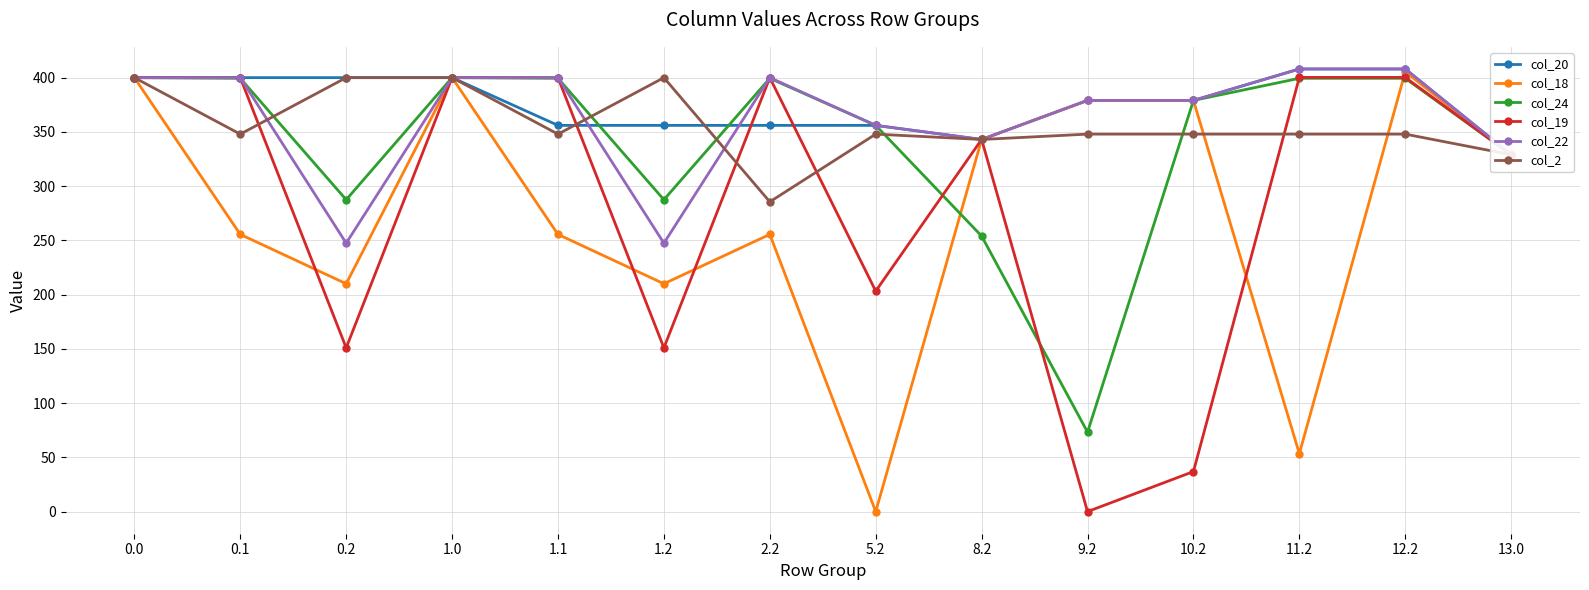

What is the difference between the col_20 values at 11.2 and 1.2?

52.0